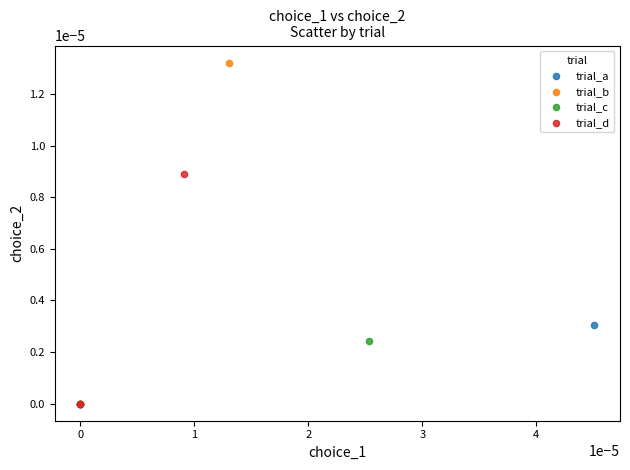

Which series has the largest Y range (max minus min)?

trial_b